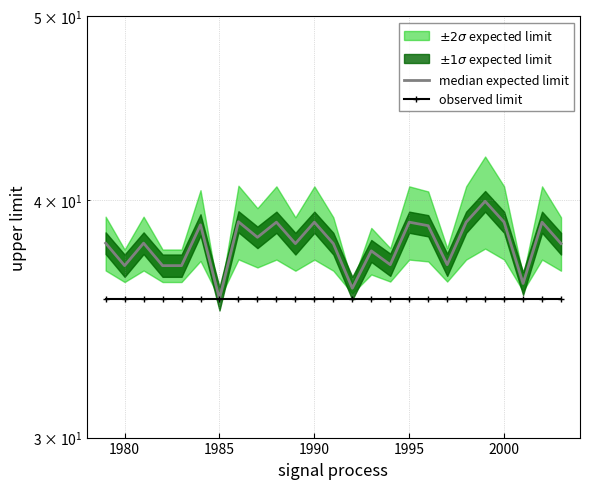

How many data points does each series have?

25